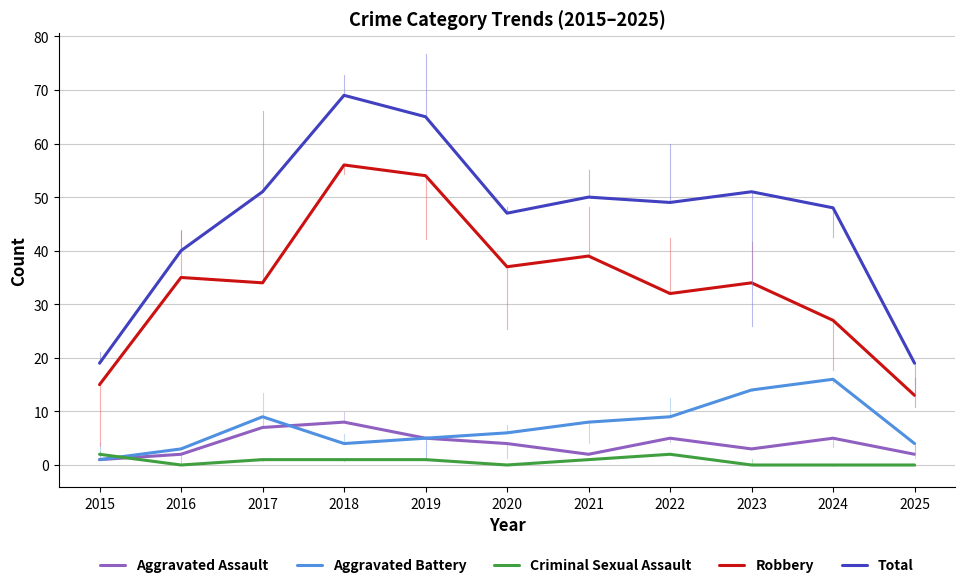

True or false: Robbery has more than 2 interior local peaks.

True